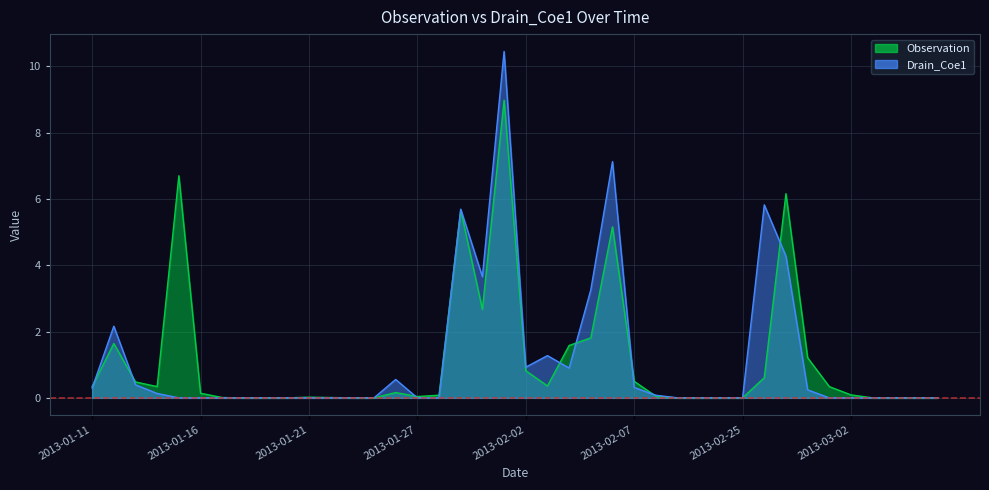

Reading right to left, list all the values displayed in this chart.

Observation: 2013-03-06=0.0	2013-03-05=0.0	2013-03-04=0.0	2013-03-03=0.0	2013-03-02=0.1	2013-03-01=0.3	2013-02-28=1.2	2013-02-27=6.2	2013-02-26=0.6	2013-02-25=0.0	2013-02-24=0.0	2013-02-23=0.0	2013-02-22=0.0	2013-02-08=0.1	2013-02-07=0.5	2013-02-06=5.2	2013-02-05=1.8	2013-02-04=1.6	2013-02-03=0.4	2013-02-02=0.8	2013-02-01=9.0	2013-01-31=2.7	2013-01-30=5.7	2013-01-29=0.1	2013-01-27=0.0	2013-01-26=0.2	2013-01-25=0.0	2013-01-24=0.0	2013-01-22=0.0	2013-01-21=0.0	2013-01-20=0.0	2013-01-19=0.0	2013-01-18=0.0	2013-01-17=0.0	2013-01-16=0.1	2013-01-15=6.7	2013-01-14=0.3	2013-01-13=0.5	2013-01-12=1.6	2013-01-11=0.3
Drain_Coe1: 2013-03-06=0.0	2013-03-05=0.0	2013-03-04=0.0	2013-03-03=0.0	2013-03-02=0.0	2013-03-01=0.0	2013-02-28=0.2	2013-02-27=4.3	2013-02-26=5.8	2013-02-25=0.0	2013-02-24=0.0	2013-02-23=0.0	2013-02-22=0.0	2013-02-08=0.1	2013-02-07=0.3	2013-02-06=7.1	2013-02-05=3.3	2013-02-04=0.9	2013-02-03=1.3	2013-02-02=0.9	2013-02-01=10.5	2013-01-31=3.7	2013-01-30=5.7	2013-01-29=0.0	2013-01-27=0.0	2013-01-26=0.6	2013-01-25=0.0	2013-01-24=0.0	2013-01-22=0.0	2013-01-21=0.0	2013-01-20=0.0	2013-01-19=0.0	2013-01-18=0.0	2013-01-17=0.0	2013-01-16=0.0	2013-01-15=0.0	2013-01-14=0.1	2013-01-13=0.4	2013-01-12=2.2	2013-01-11=0.3